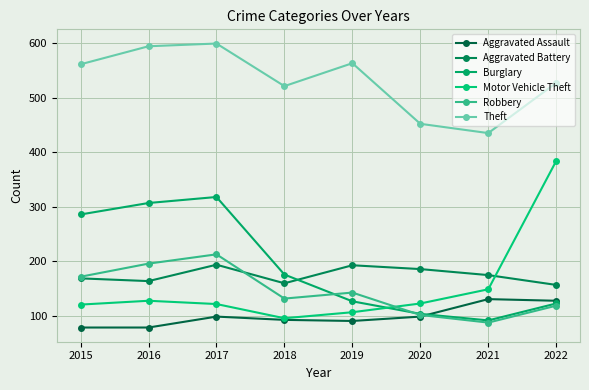

Read the Motor Vehicle Theft value at 2021, to the nearest 50.

150